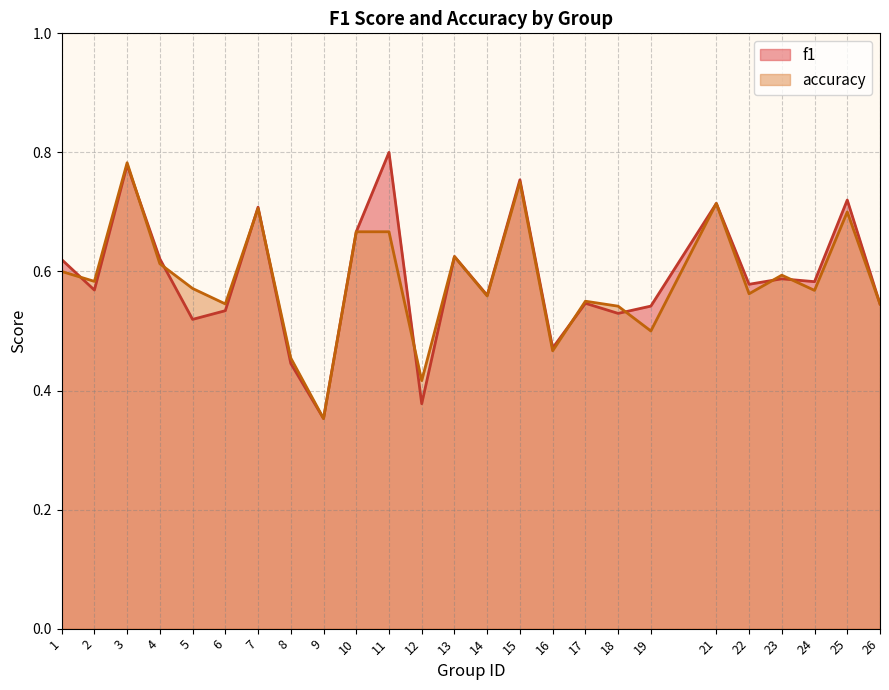

Which series has the largest total across all categories?

f1